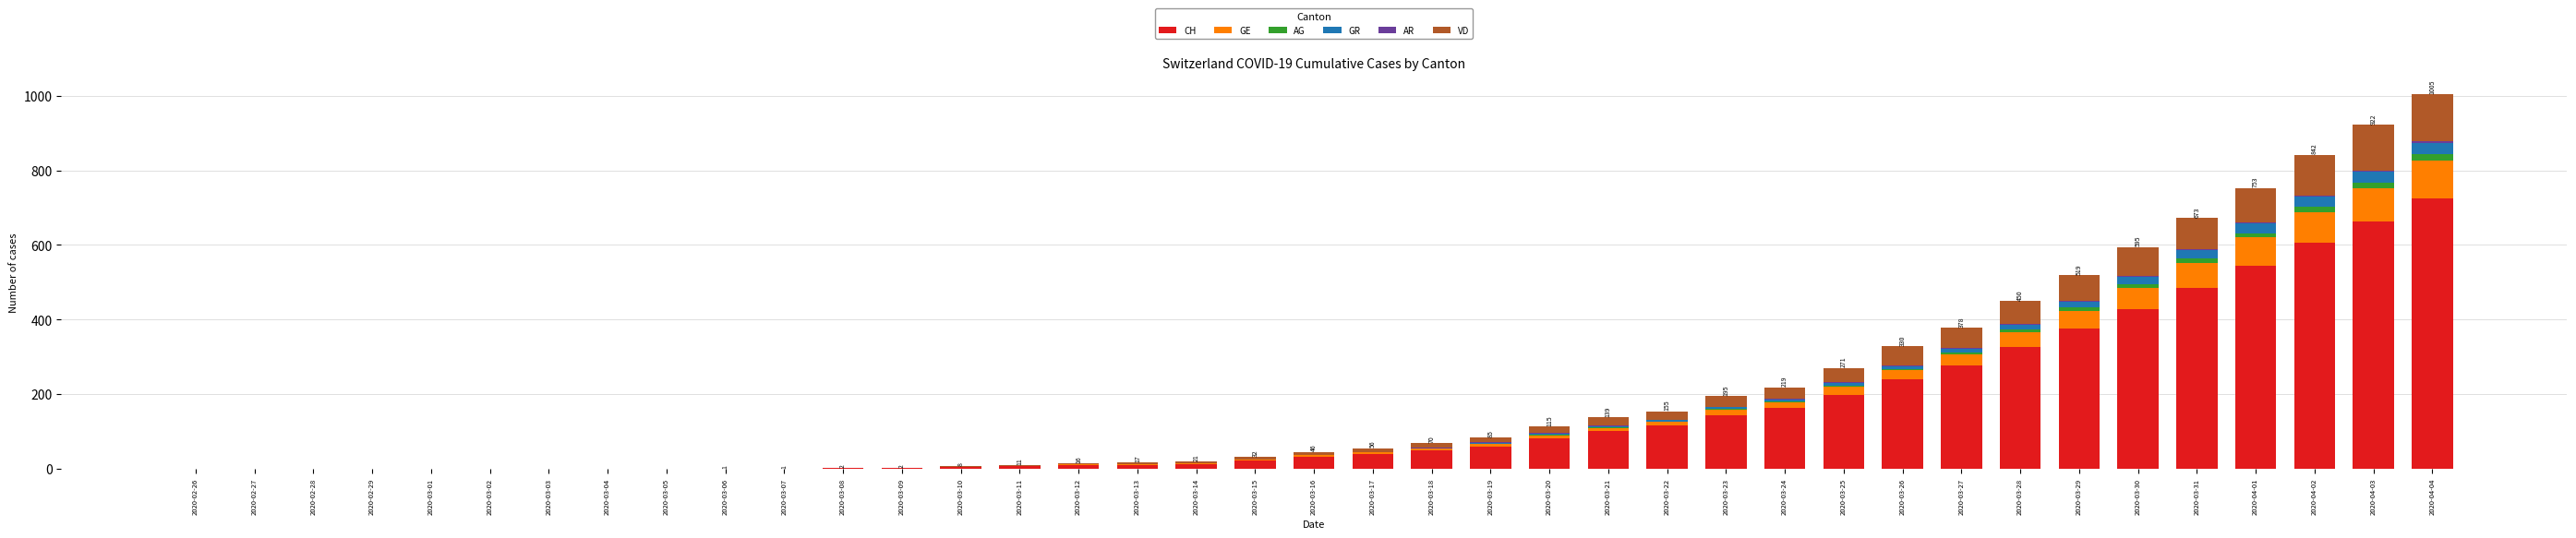

Is it true that CH equals 277 at 2020-03-27?

True